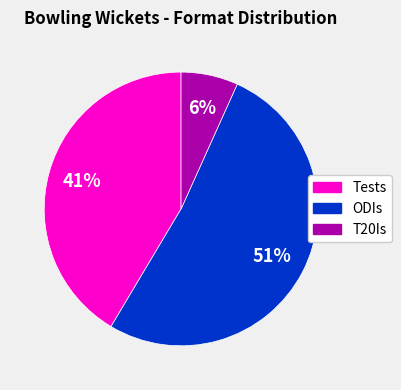

To the nearest percent, what is the combined percentage of ODIs and T20Is?

59%